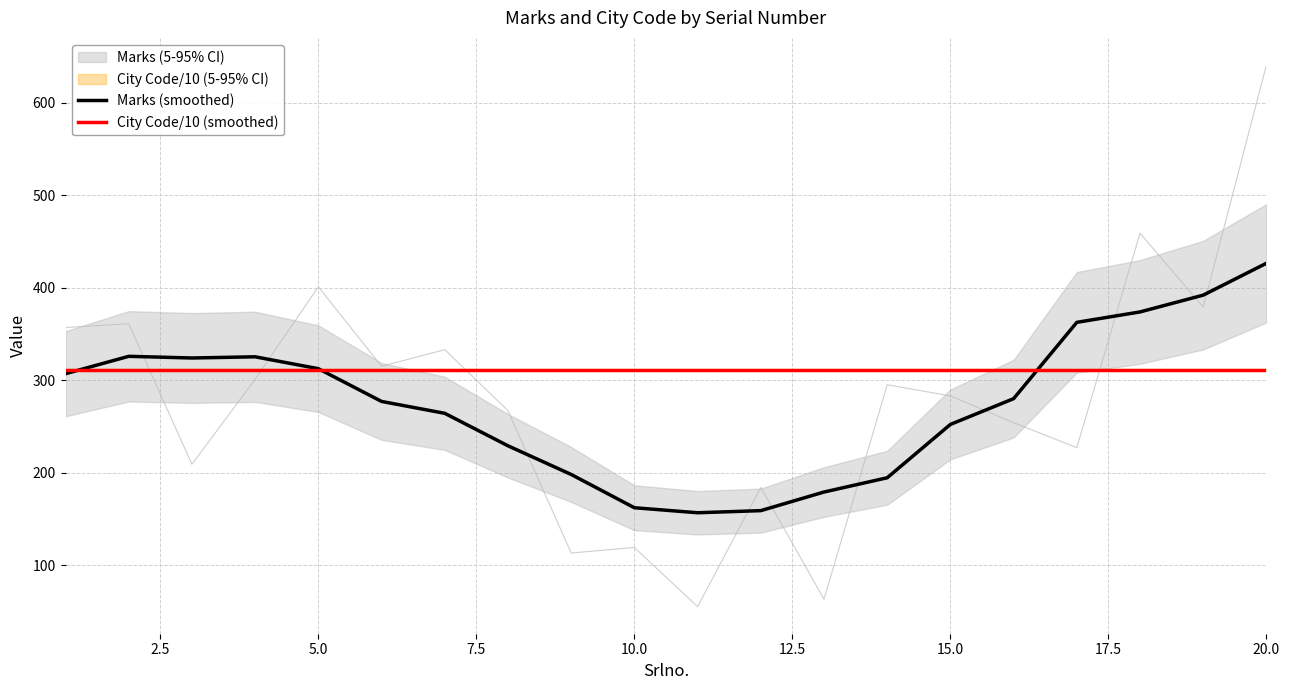

What is the maximum value for Marks (smoothed)?

426.5